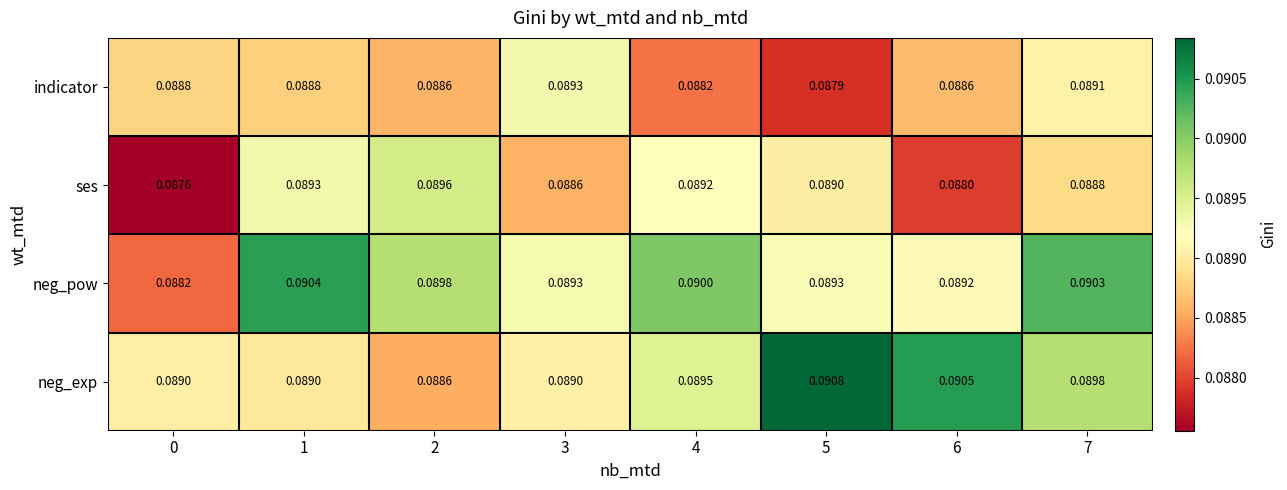

Which series changed the most between 2 and 3?

ses